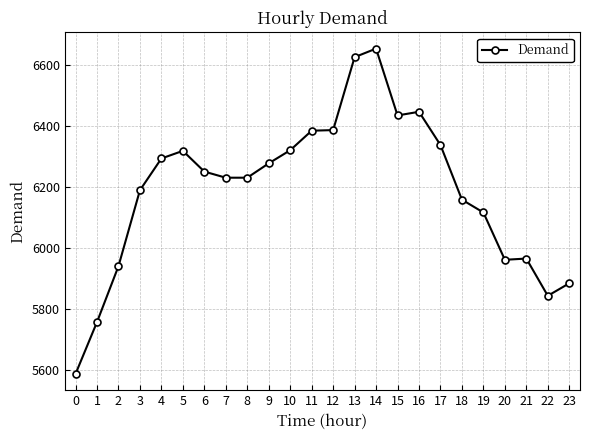

What is the sum of all values?

148607